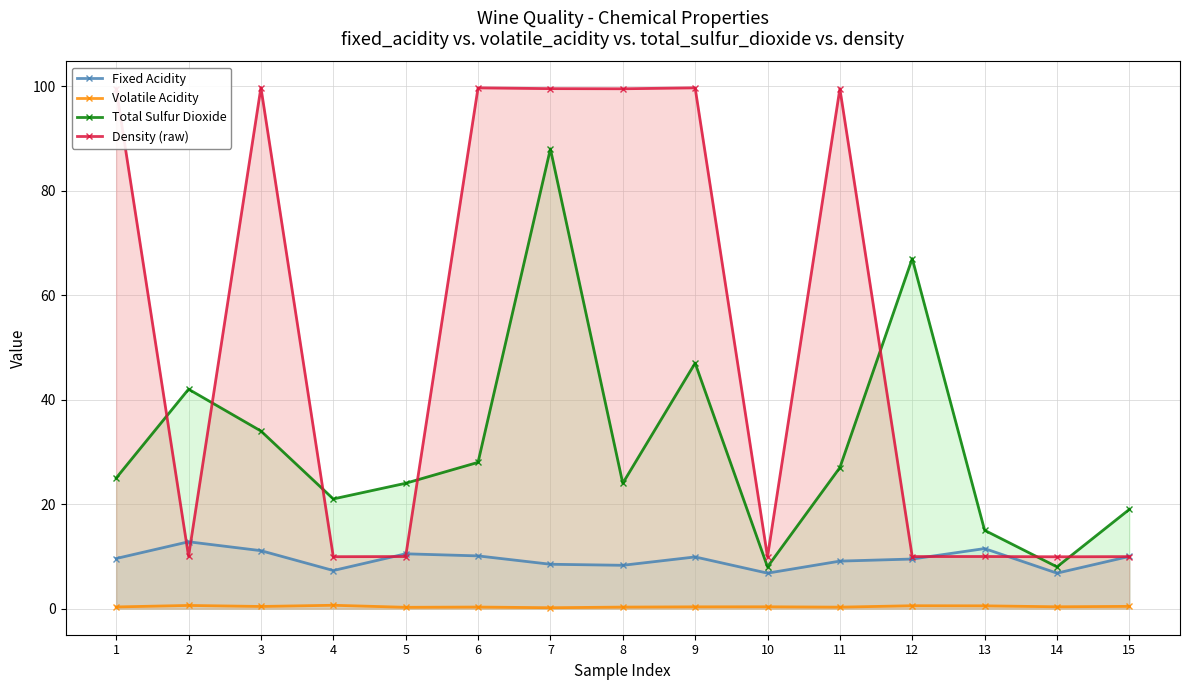

At 7, list the series in order from largest to smallest.

Density (raw), Total Sulfur Dioxide, Fixed Acidity, Volatile Acidity